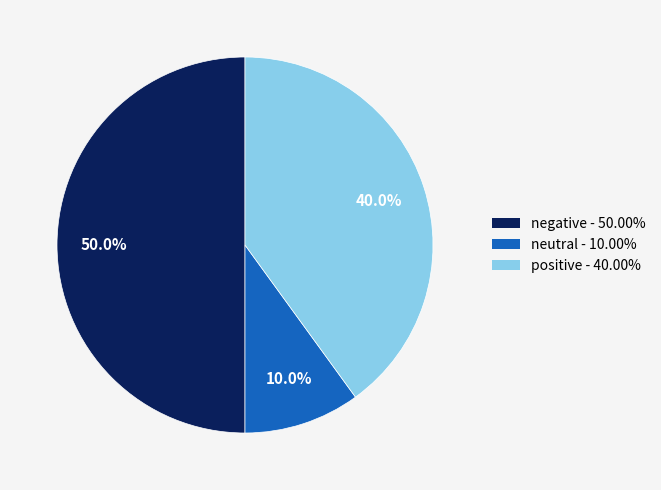

Does neutral account for over 50% of the chart?

No